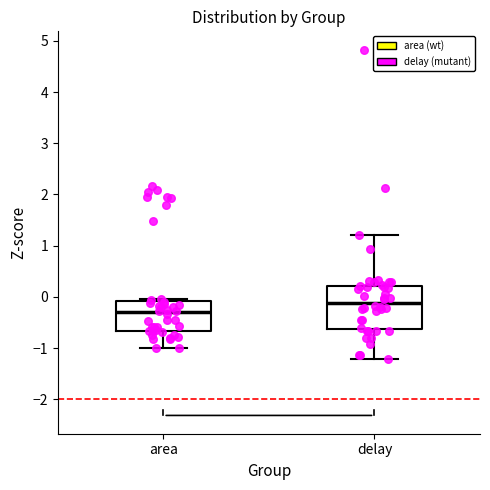

Where is the lower edge of the box for area on the y-axis? The values are not printed on the chart, so give them approximately, as read against the axis.

-0.7